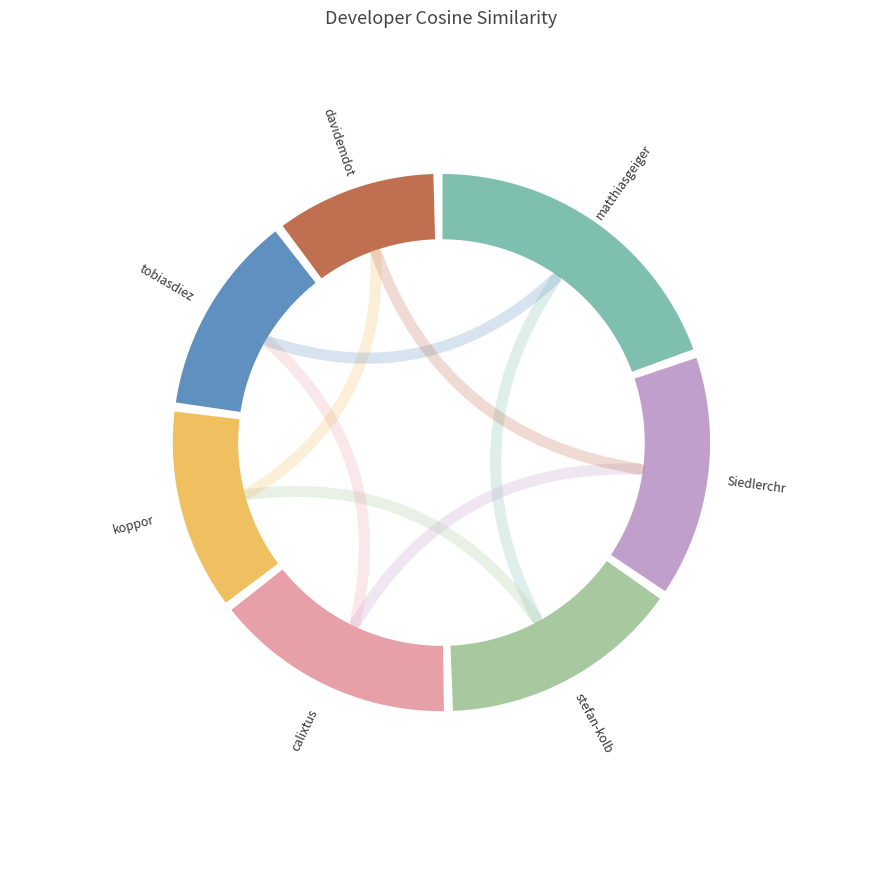

Do stefan-kolb and tobiasdiez together represent more than half of the pie?

No